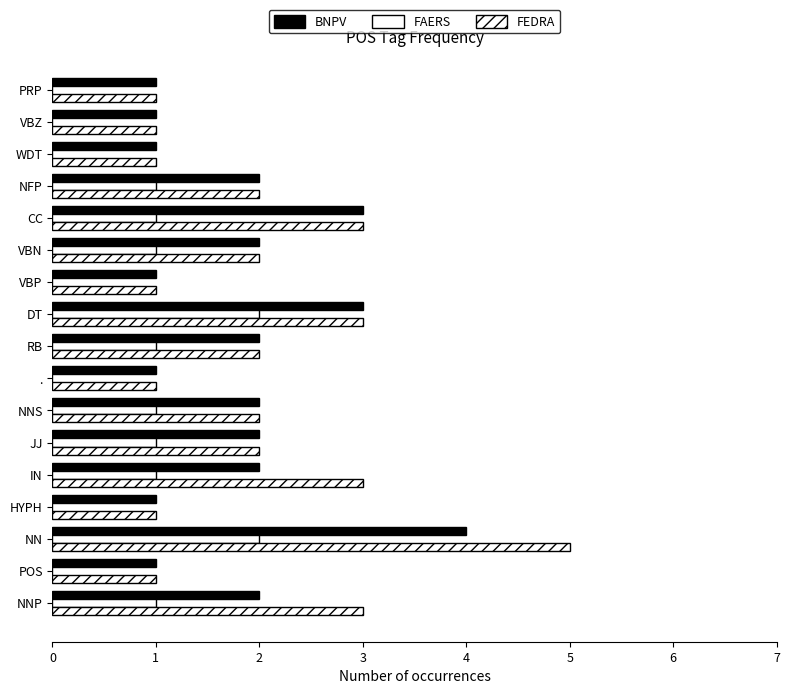

What is the sum of all FAERS values?

12